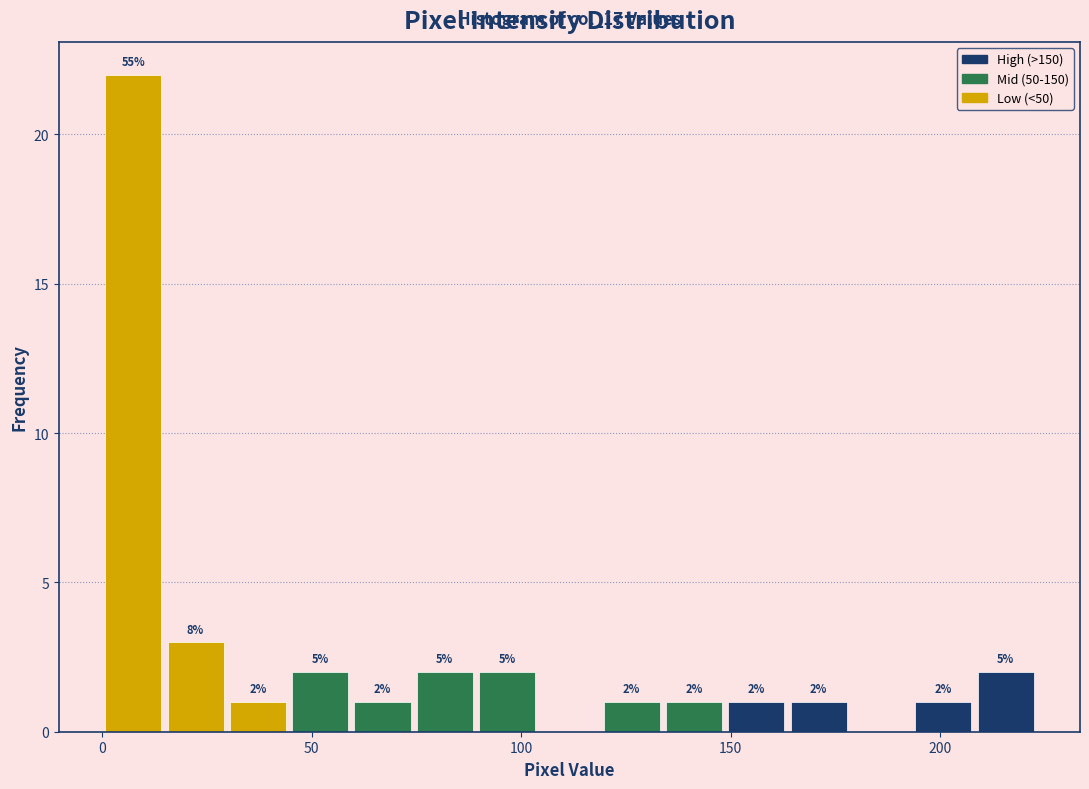

Around what value on the x-axis is the tallest bar? Give the approximate position of its centre, as read against the axis.

5